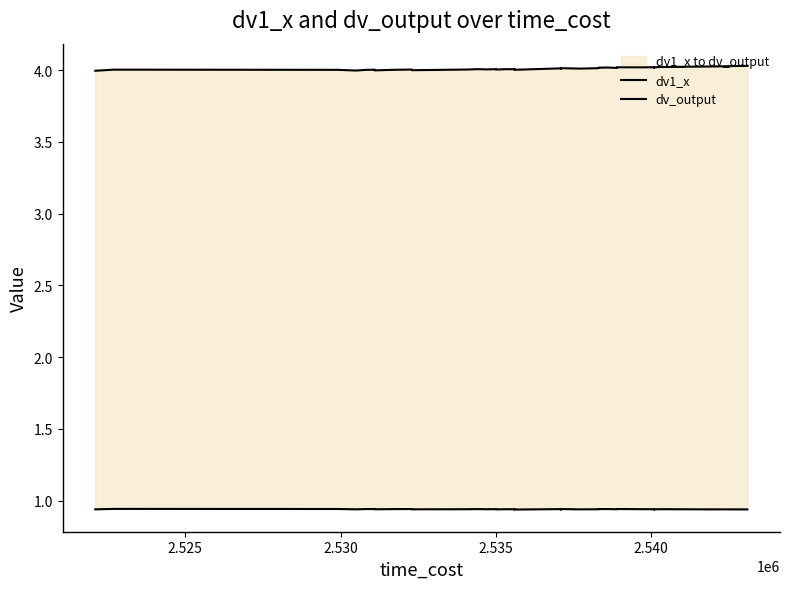

True or false: dv_output and dv1_x cross at least once.

False